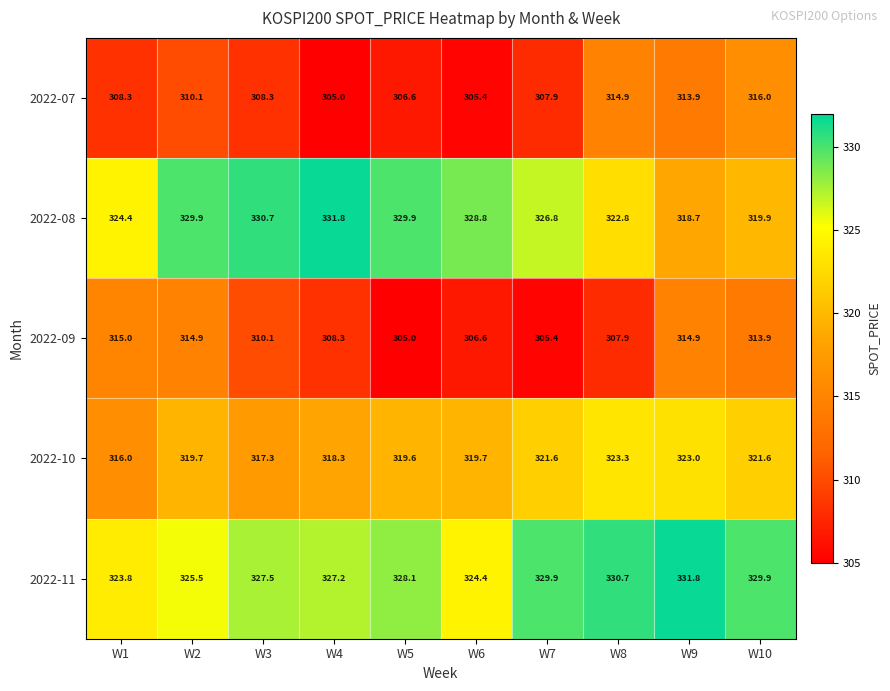

Where is 2022-10 nearest to the value 319?

W5